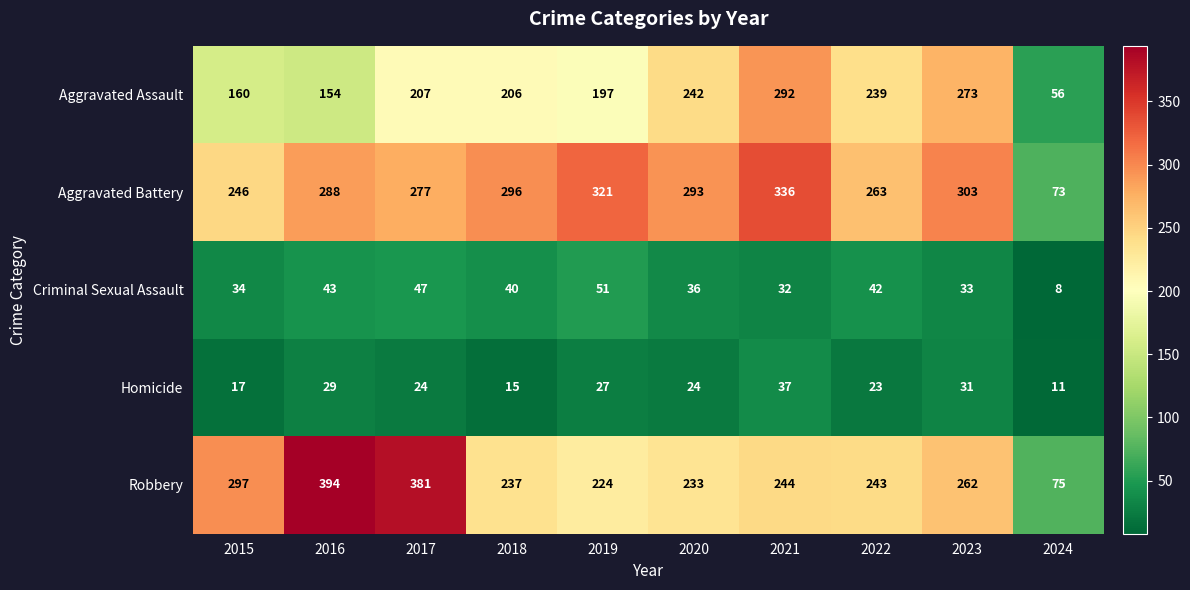

What is the total value across all series at 2018?

794